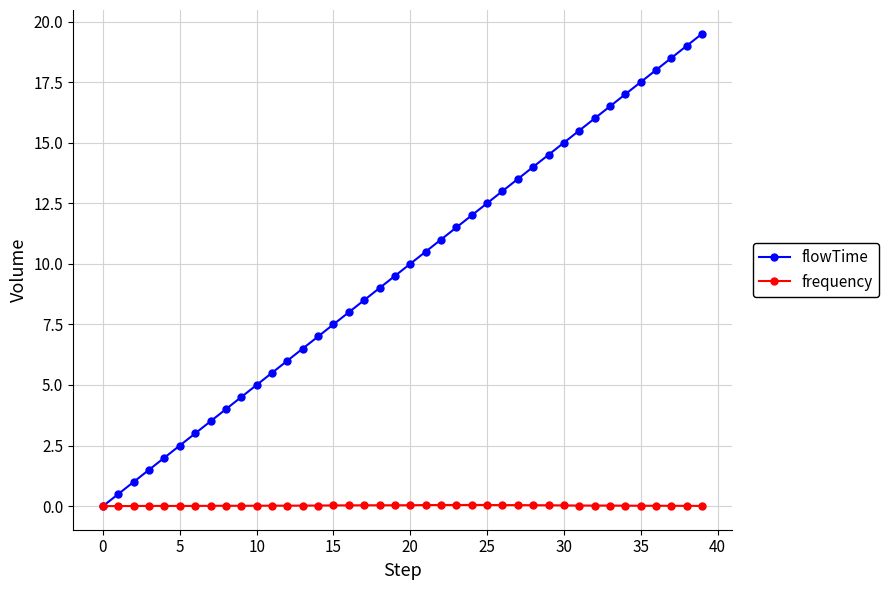

True or false: frequency has more than 0 points higher than both neighbors.

True